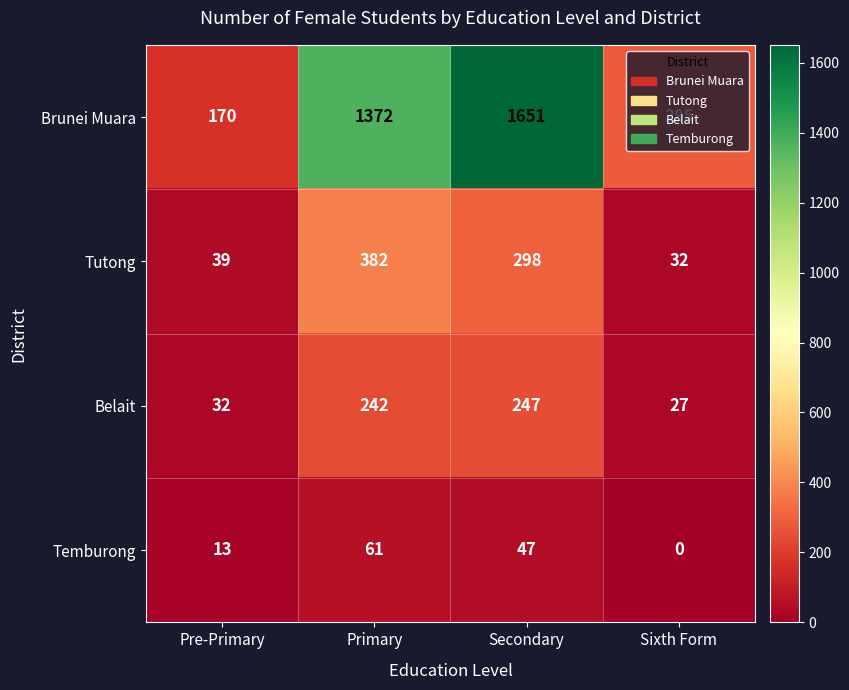

At which category is the sum across all series the highest?

Secondary